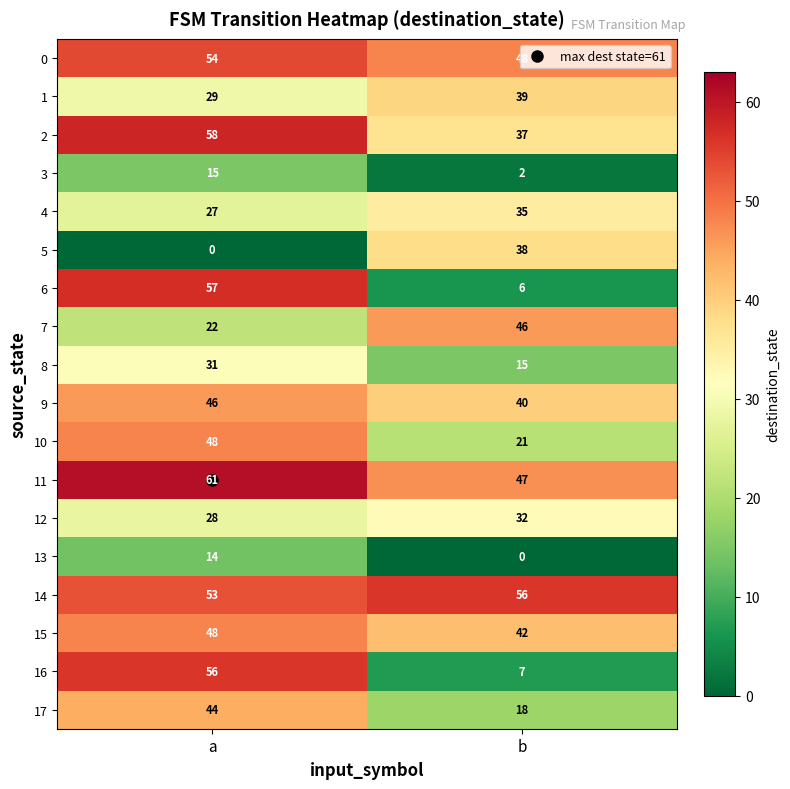

The 12 series shows 28 at a. True or false?

True